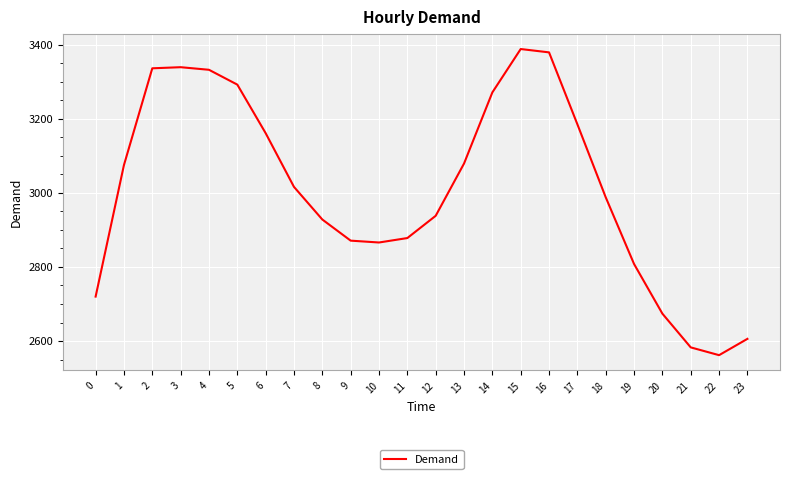

What is the sum of the values at 8 and 0?

5648